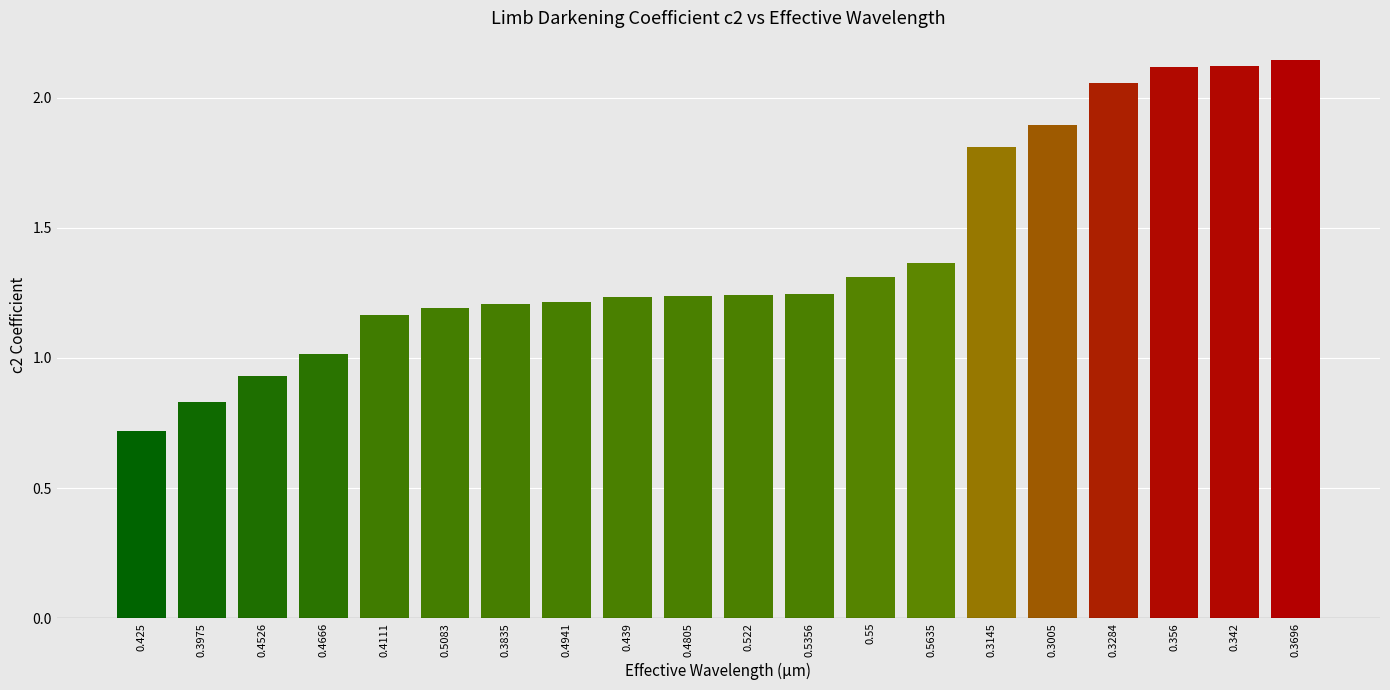

What is the label of the 13th bar from the right?

0.4941